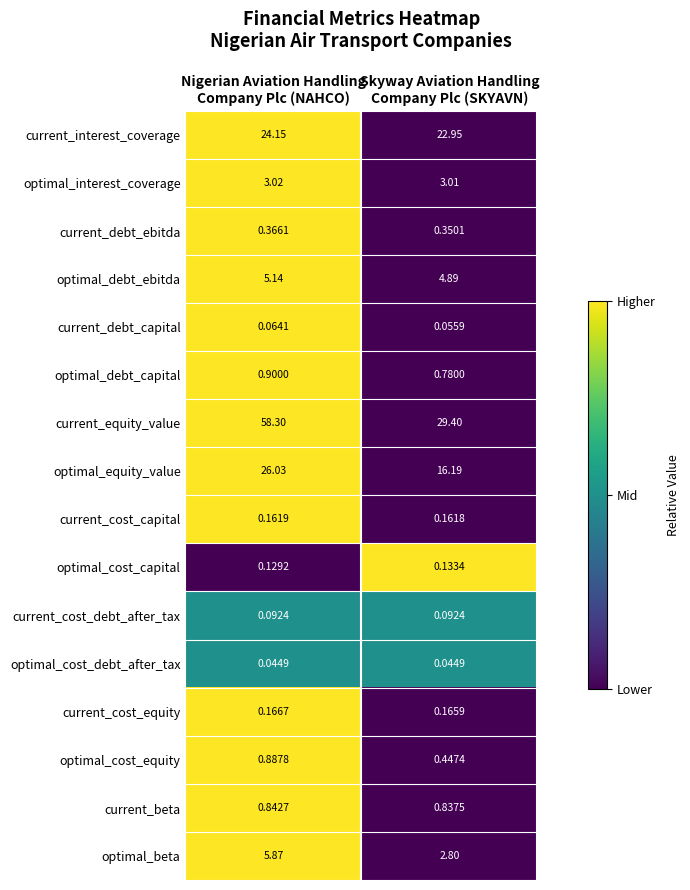

At Nigerian Aviation Handling
Company Plc (NAHCO), list the series in order from smallest to largest.

optimal_cost_debt_after_tax, current_debt_capital, current_cost_debt_after_tax, optimal_cost_capital, current_cost_capital, current_cost_equity, current_debt_ebitda, current_beta, optimal_cost_equity, optimal_debt_capital, optimal_interest_coverage, optimal_debt_ebitda, optimal_beta, current_interest_coverage, optimal_equity_value, current_equity_value